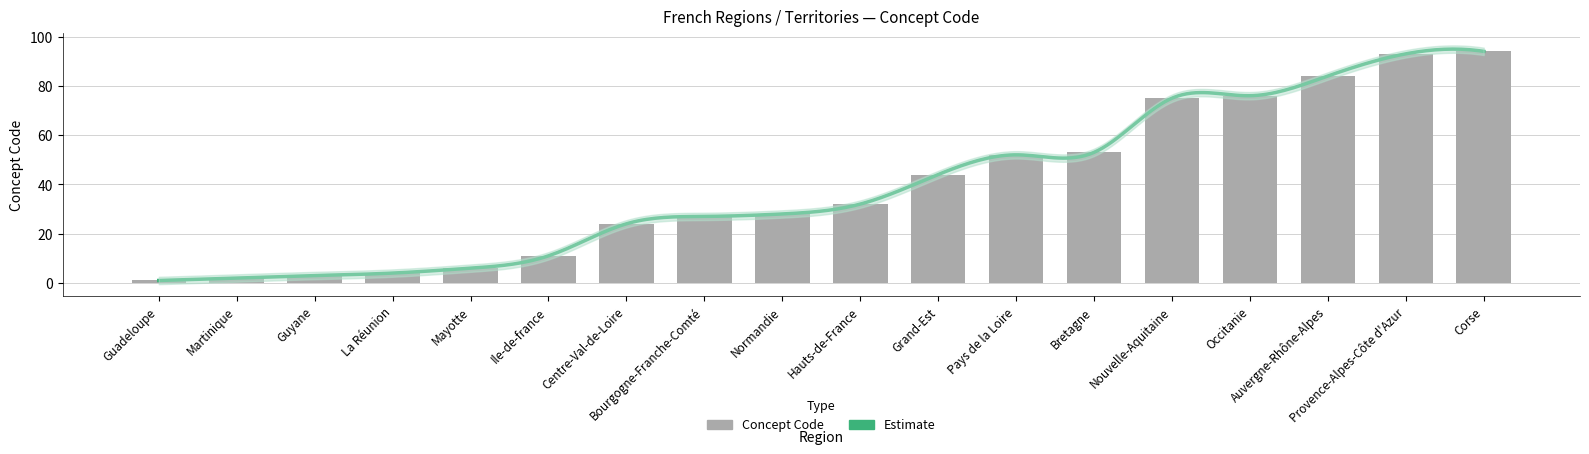

List the labels in order of value, largest first.

Corse, Provence-Alpes-Côte d'Azur, Auvergne-Rhône-Alpes, Occitanie, Nouvelle-Aquitaine, Bretagne, Pays de la Loire, Grand-Est, Hauts-de-France, Normandie, Bourgogne-Franche-Comté, Centre-Val-de-Loire, Ile-de-france, Mayotte, La Réunion, Guyane, Martinique, Guadeloupe